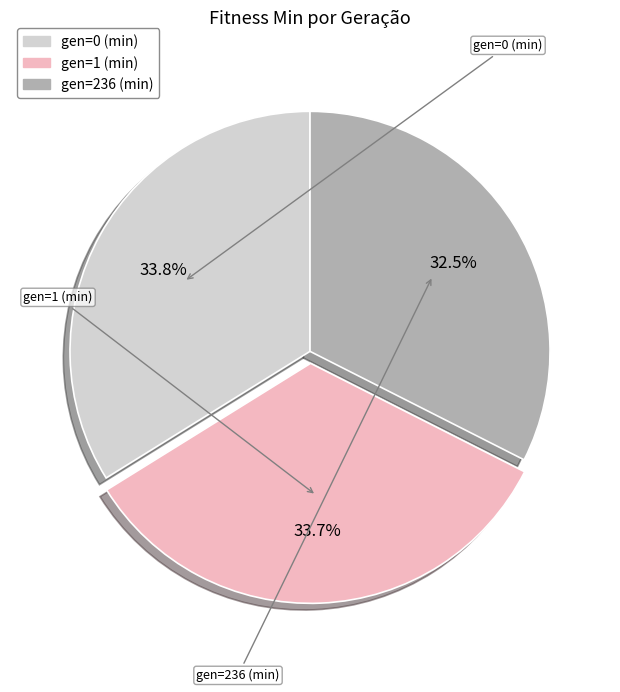

What percentage do gen=236 (min) and gen=0 (min) together represent?

66.3%